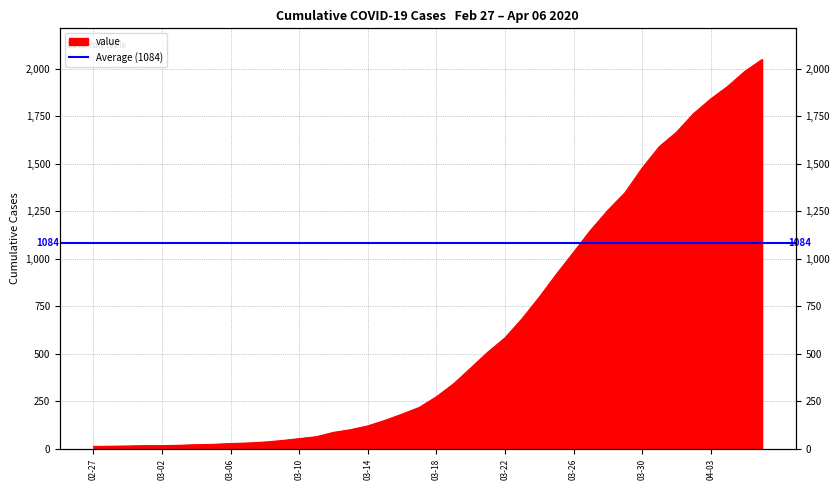

Does the chart have visible grid lines?

Yes